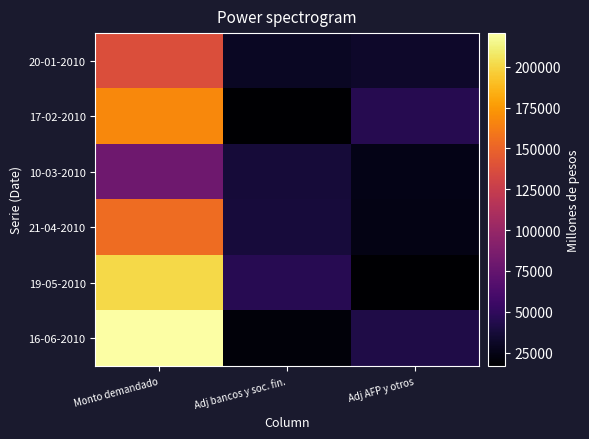

List the series in order of their peak value, lowest first.

10-03-2010, 20-01-2010, 21-04-2010, 17-02-2010, 19-05-2010, 16-06-2010